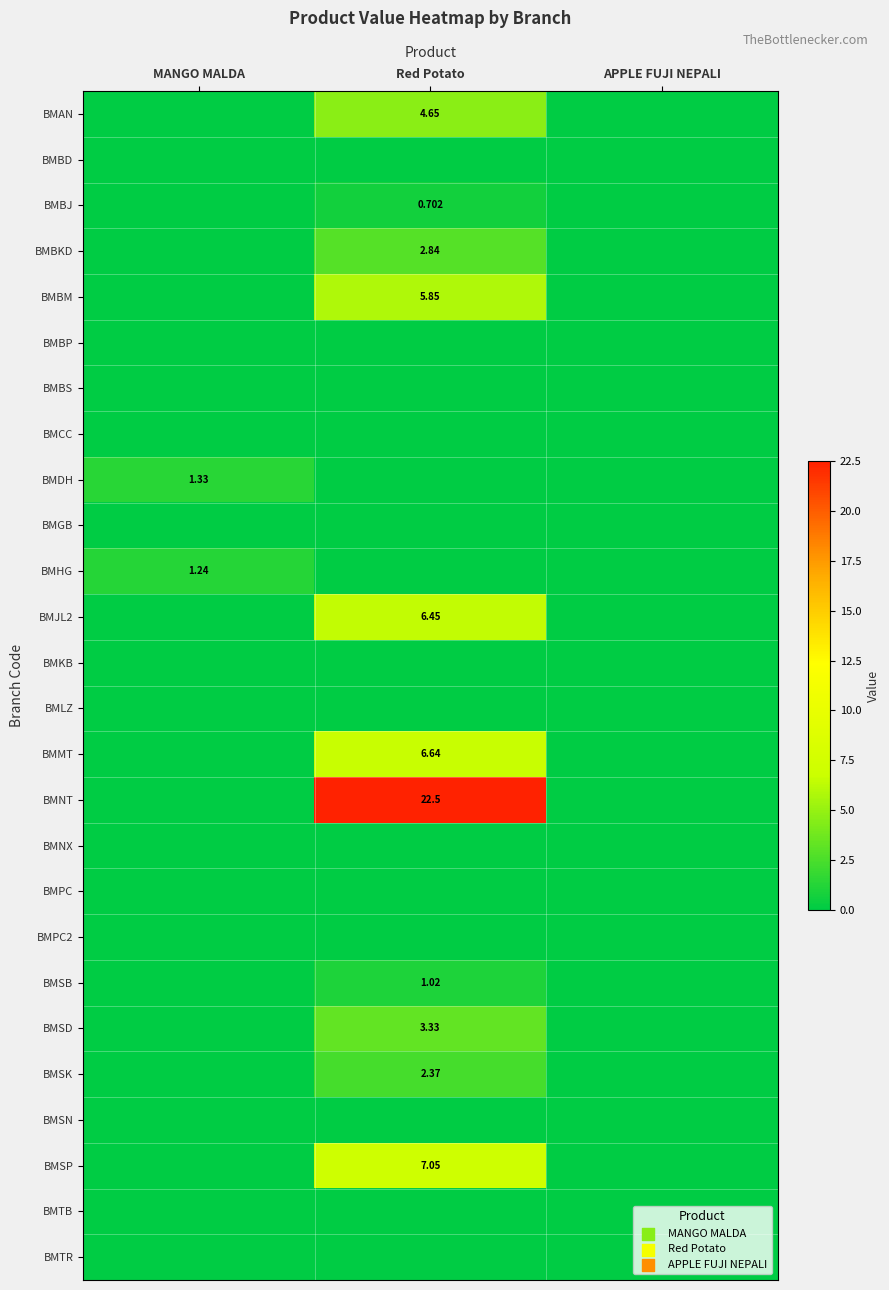

Count the number of categories in the chart.

3